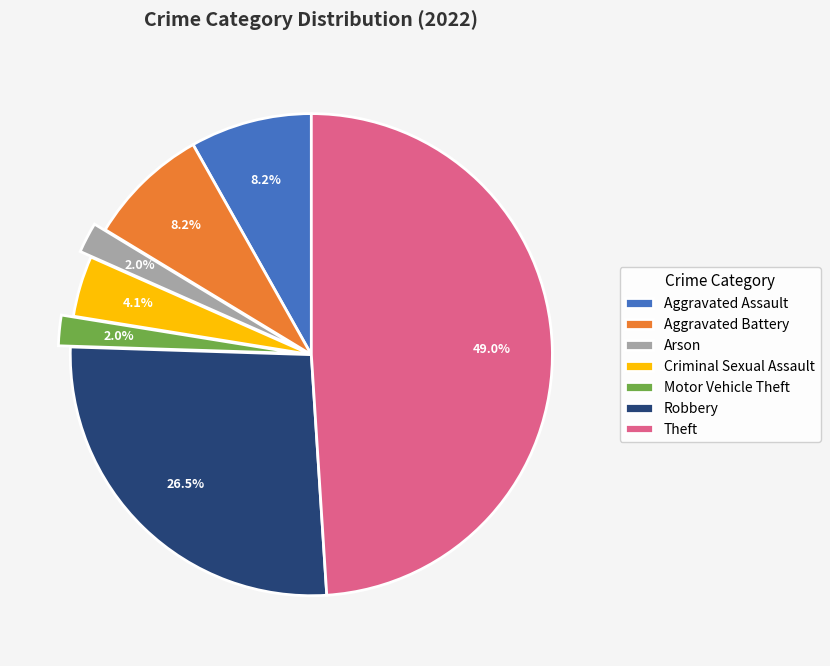

To the nearest percent, what percentage of the pie is Theft?

49%